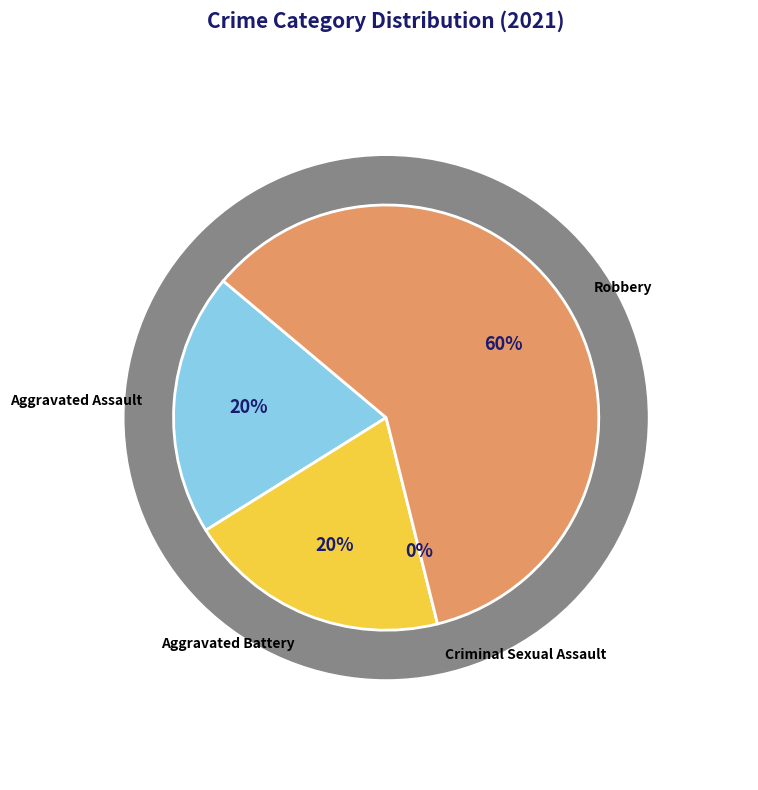

To the nearest percent, what is the combined percentage of Criminal Sexual Assault and Aggravated Battery?

20%